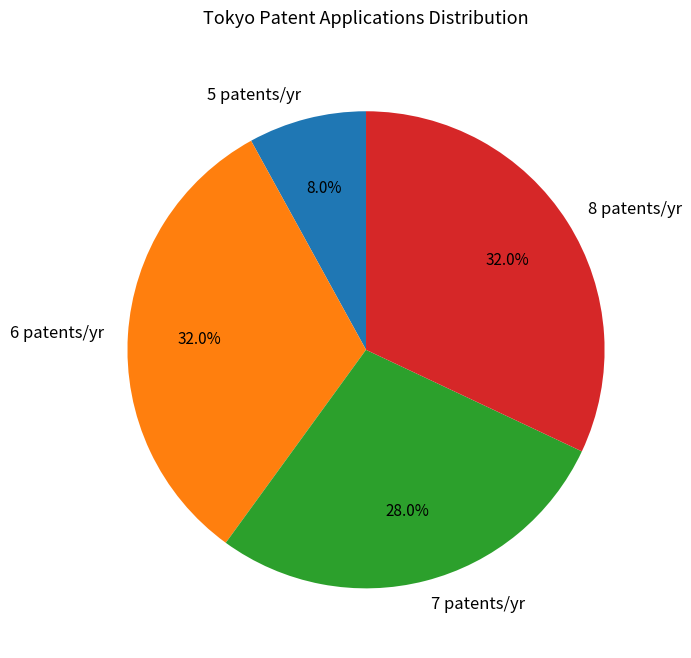

To the nearest percent, what is the difference between the largest and smallest slice percentages?

24%